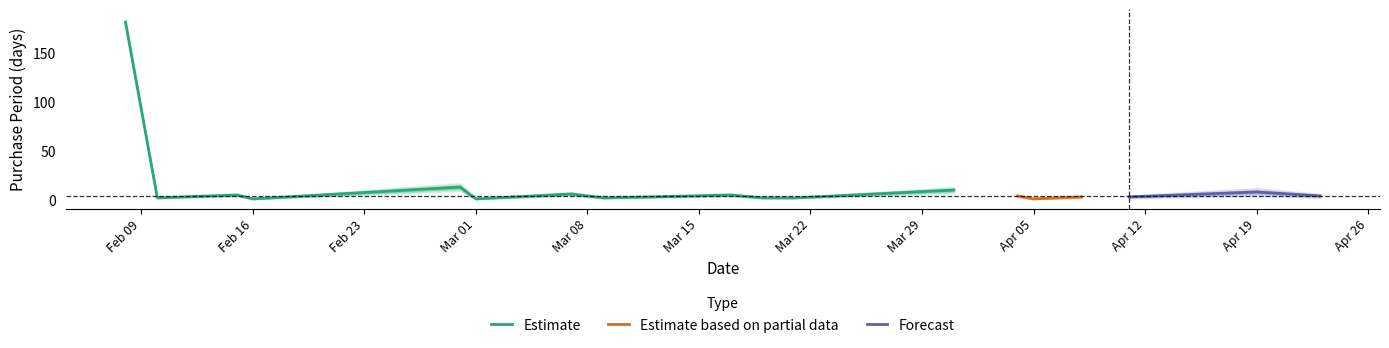

Reading right to left, transcribe all the data shown in this chart.

4	8	3	3	1	4	10	2	2	5	3	2	6	1	13	1	5	2	181